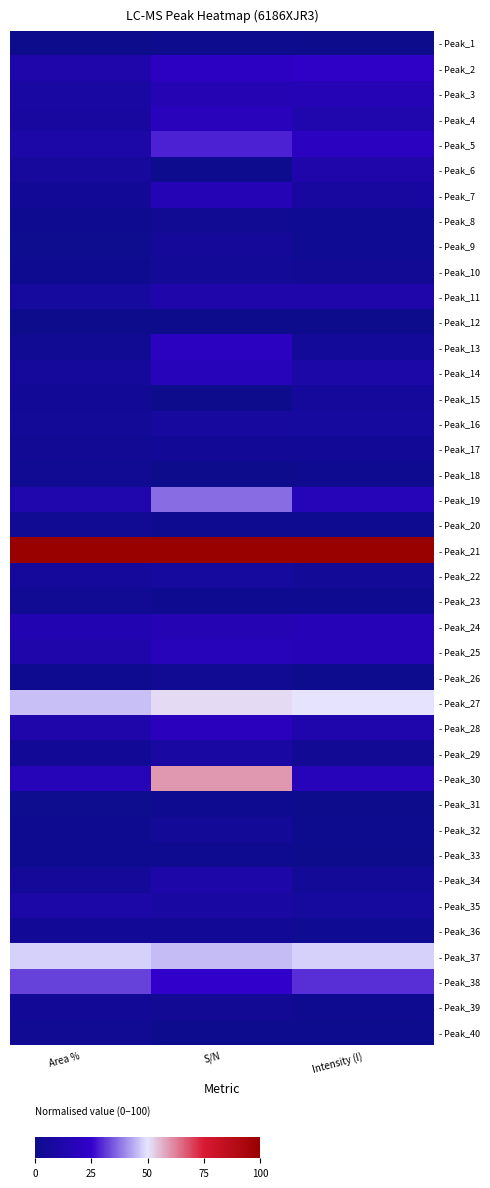

How many categories are shown in the chart?

3